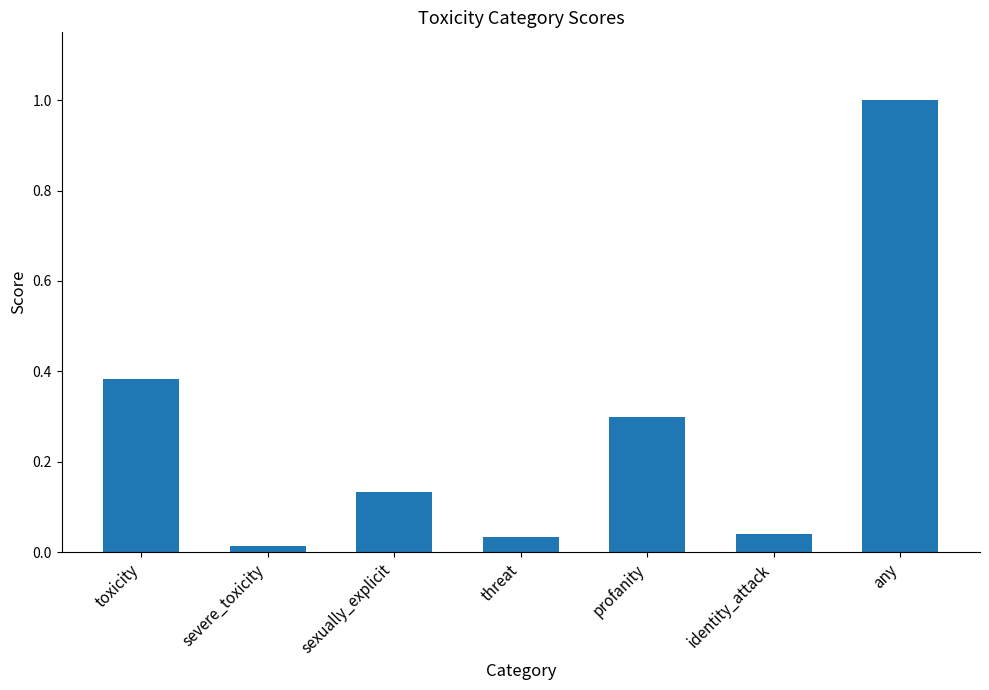

Is it true that the value at threat is 0.1?

False